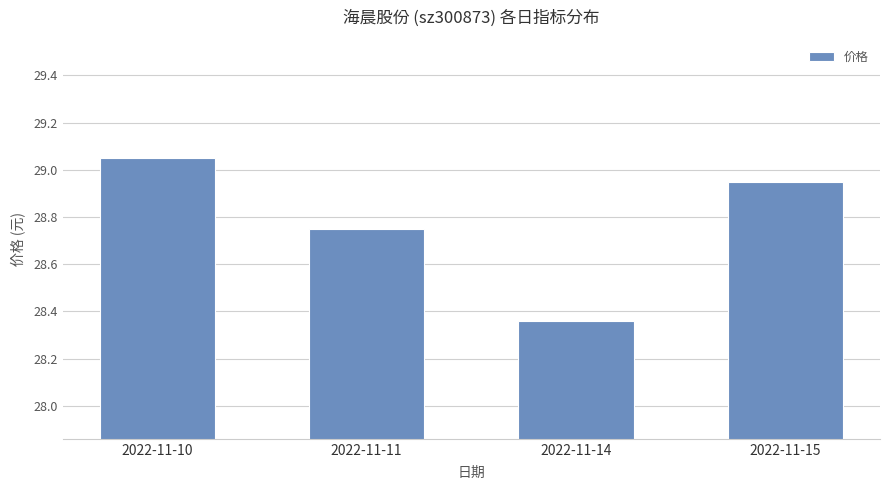

List the labels in order of value, smallest first.

2022-11-14, 2022-11-11, 2022-11-15, 2022-11-10